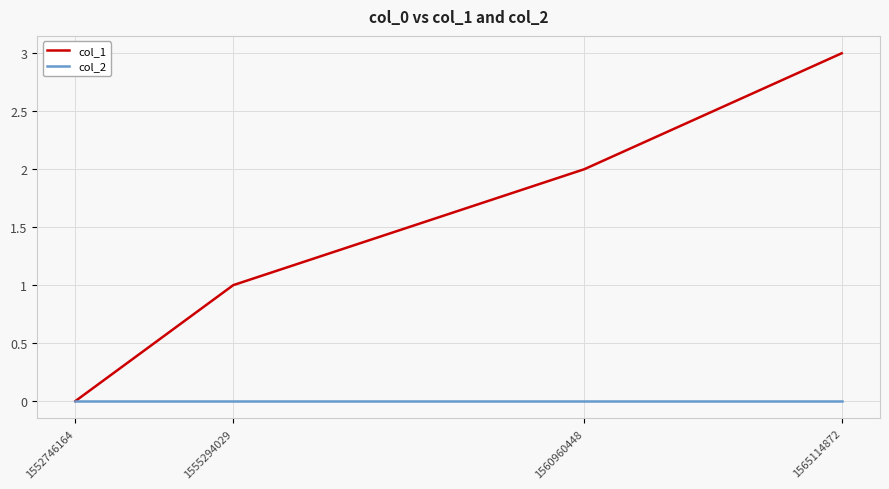

Does the chart have visible grid lines?

Yes